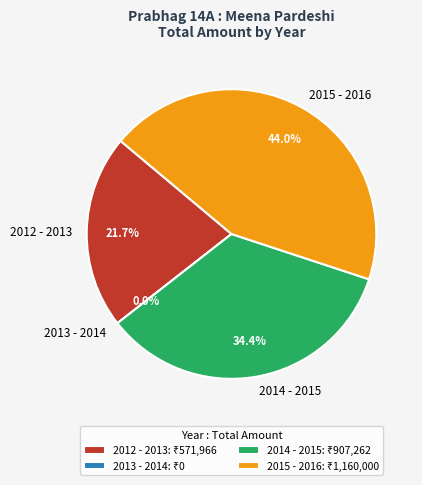

Count the number of slices in the pie.

4